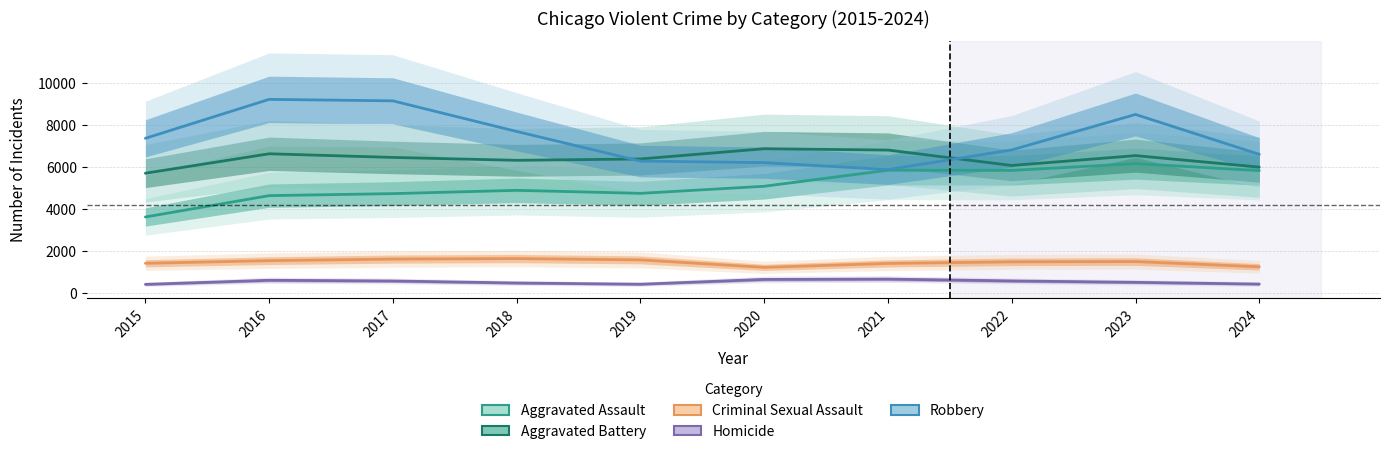

Which series has the largest total across all categories?

Robbery